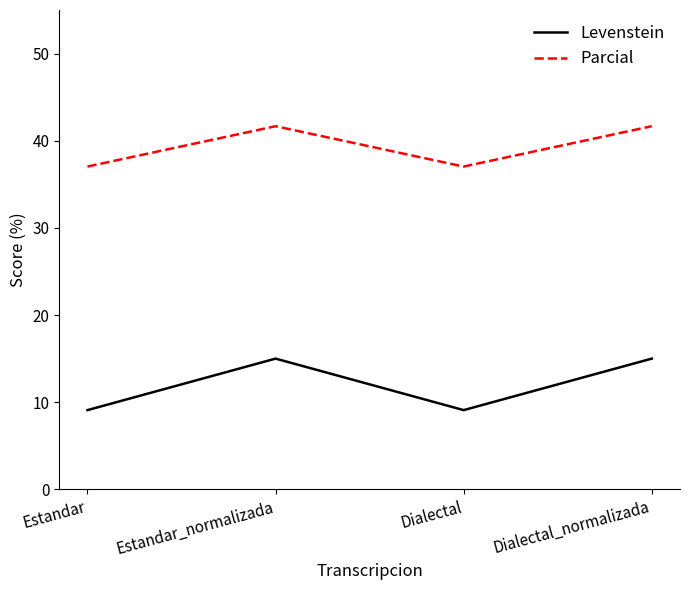

In Levenstein, how many points are lower than both neighbors (excluding endpoints)?

1